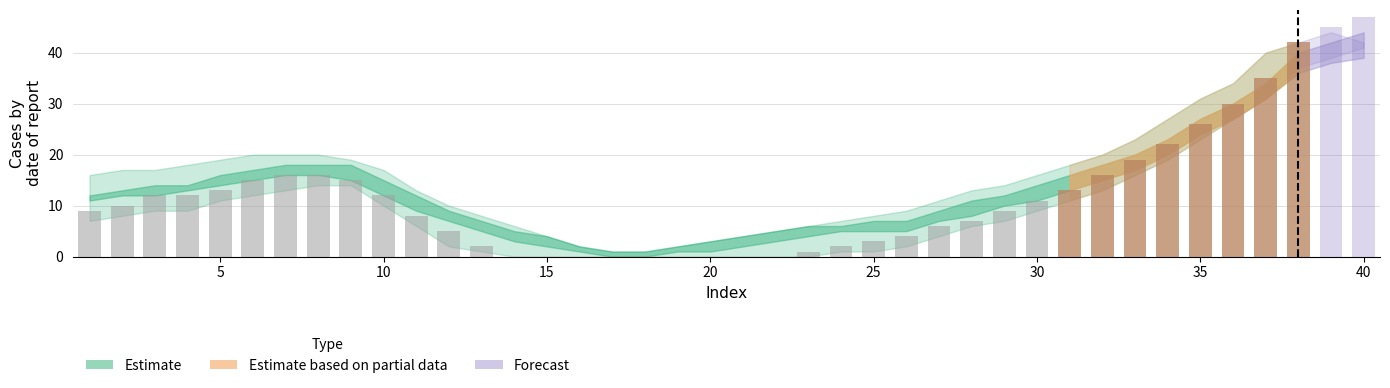

Which label corresponds to the largest value in the chart?

40